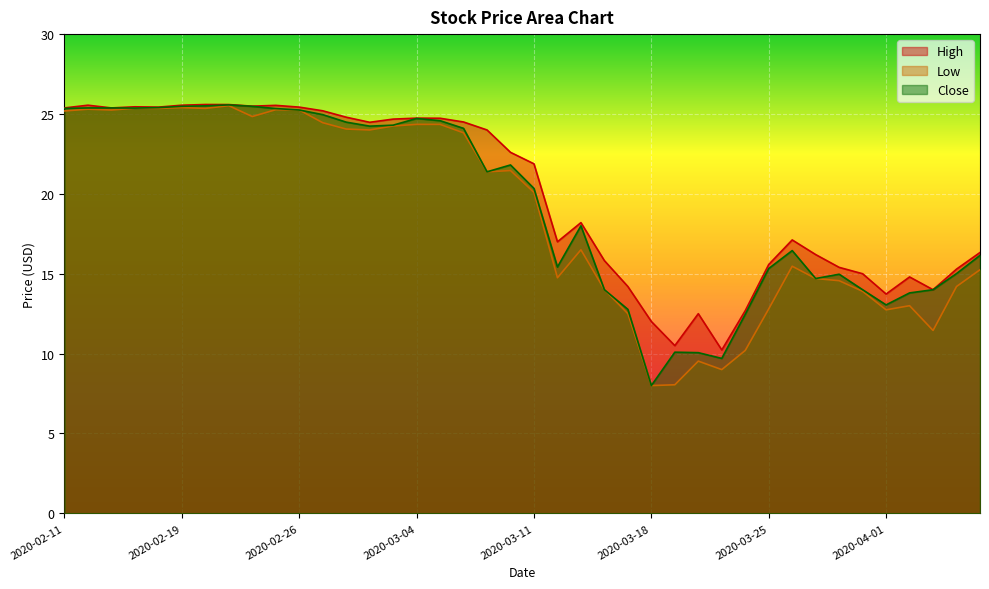

True or false: High and Low cross at least once.

False